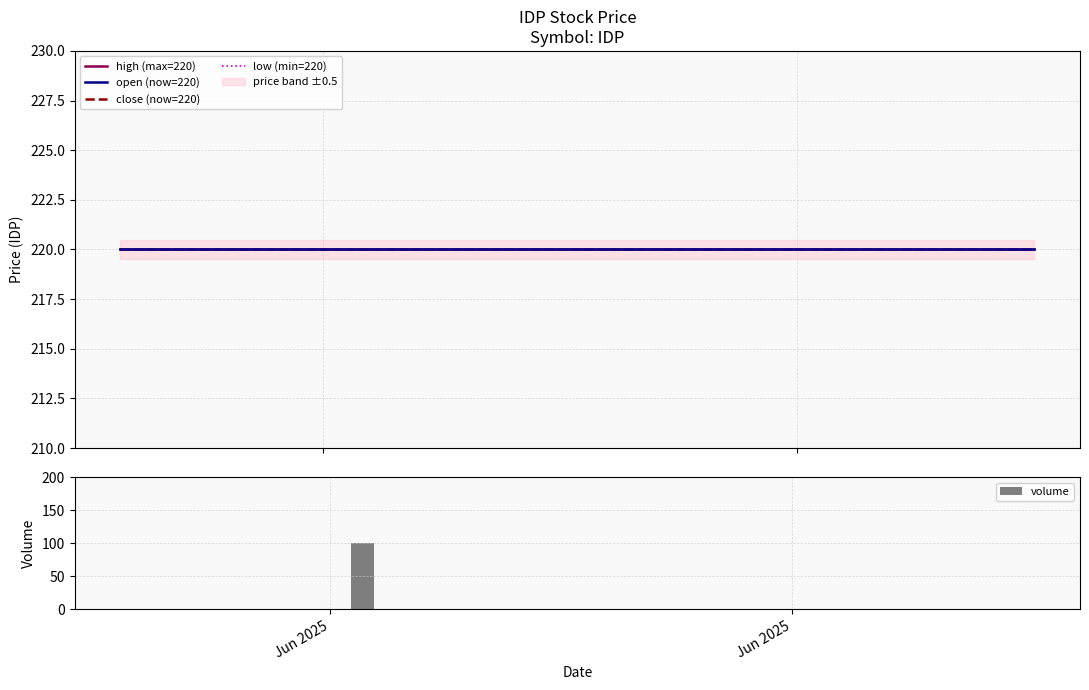

Rank the series by their maximum value, from lowest to highest.

volume, high (max=220), open (now=220), close (now=220), low (min=220)